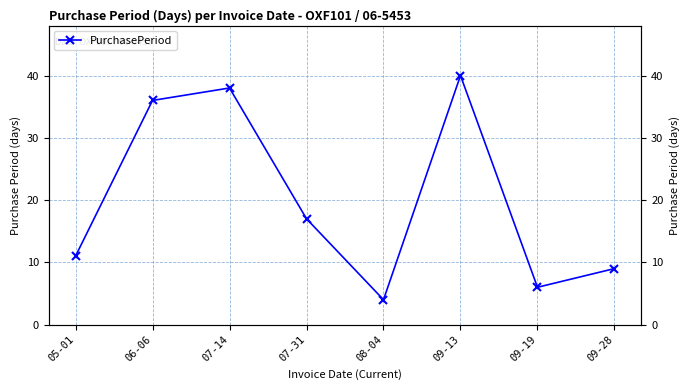

The chart shows a value of 17 at 07-31. True or false?

True